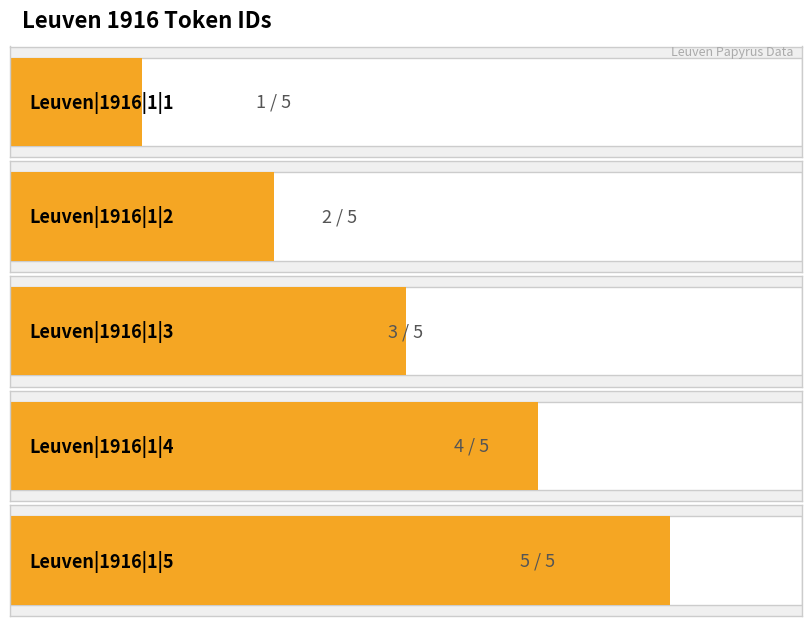

Which has a higher value, Leuven|1916|1|1 or Leuven|1916|1|2?

Leuven|1916|1|2